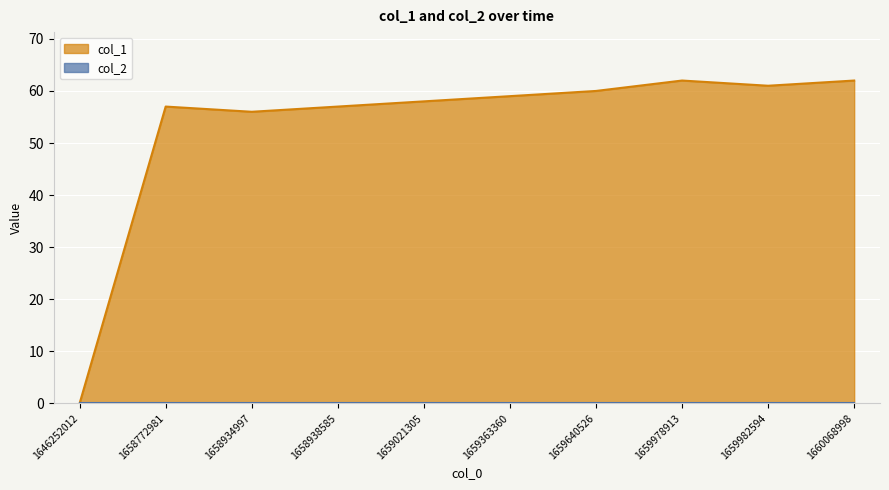

What is the change in value from 1658938585 to 1659640526?

+3